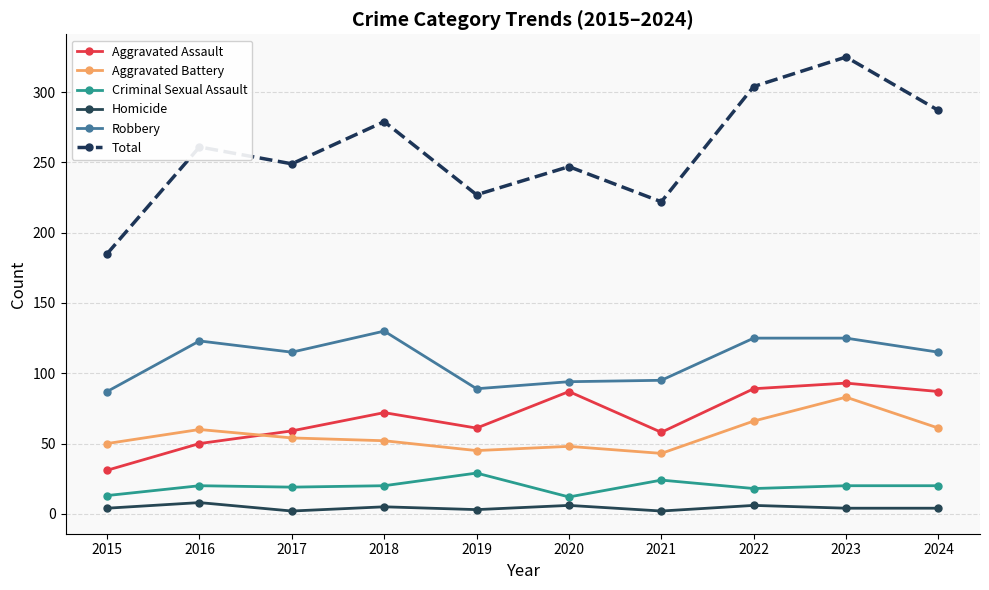

Is the value of Criminal Sexual Assault at 2021 greater than the value of Aggravated Battery at 2021?

No